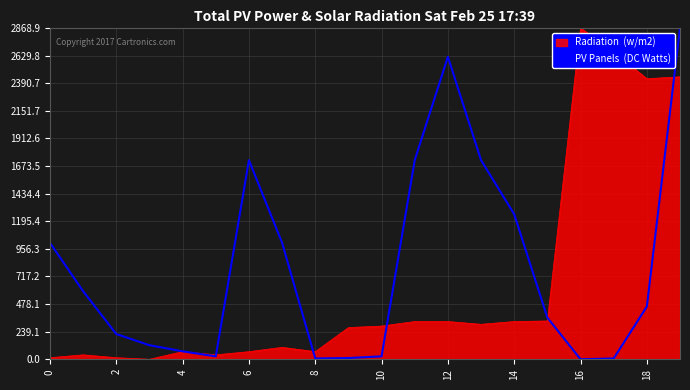

What is the greatest value displayed?

2868.9